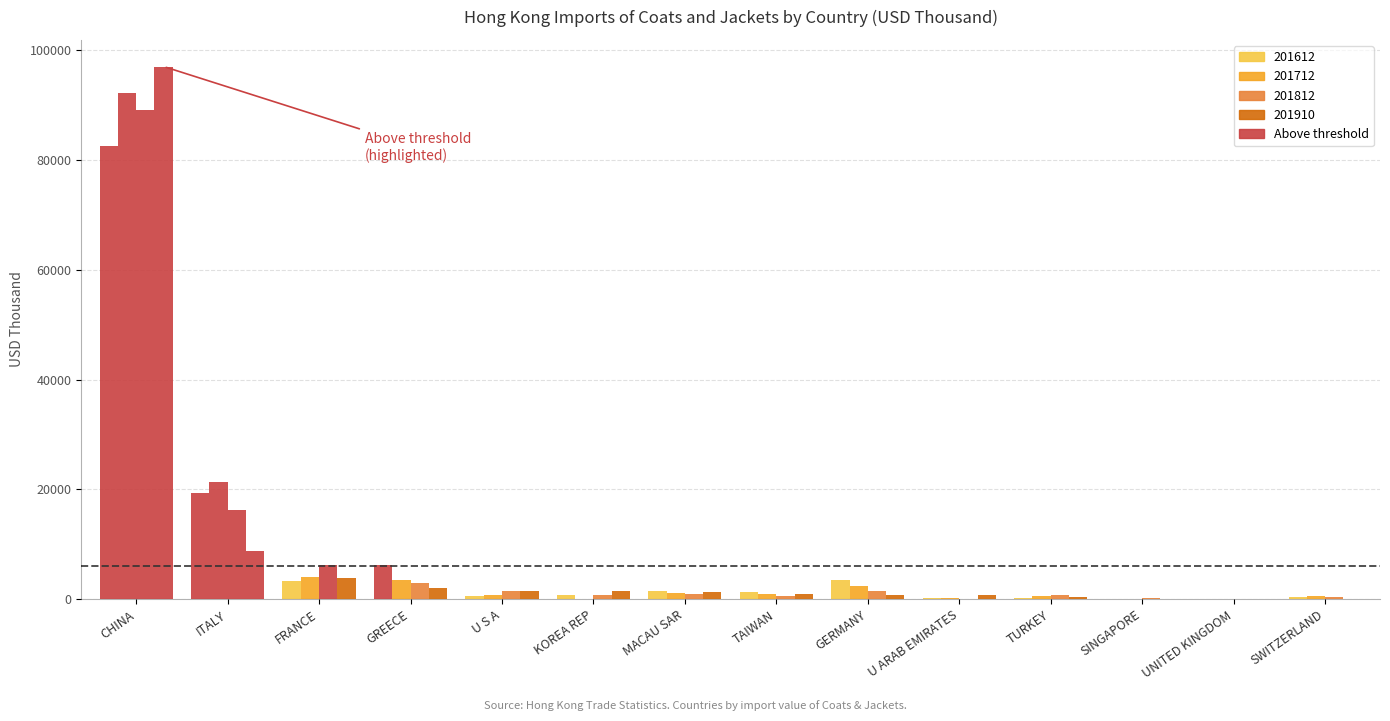

True or false: 201612 has a value of -52565.9 at UNITED KINGDOM.

False